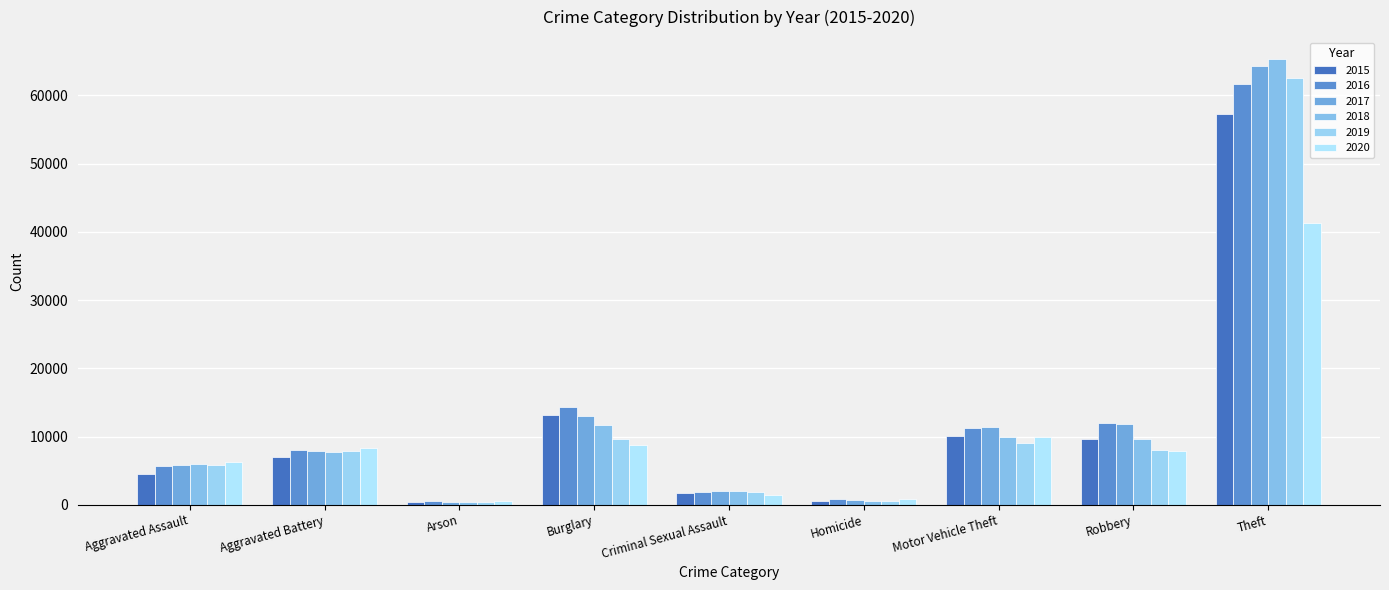

How many bars are there in each group?

6